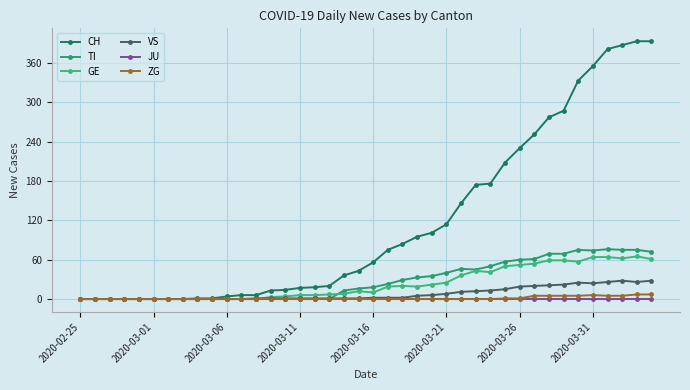

How many data points does each series have?

40